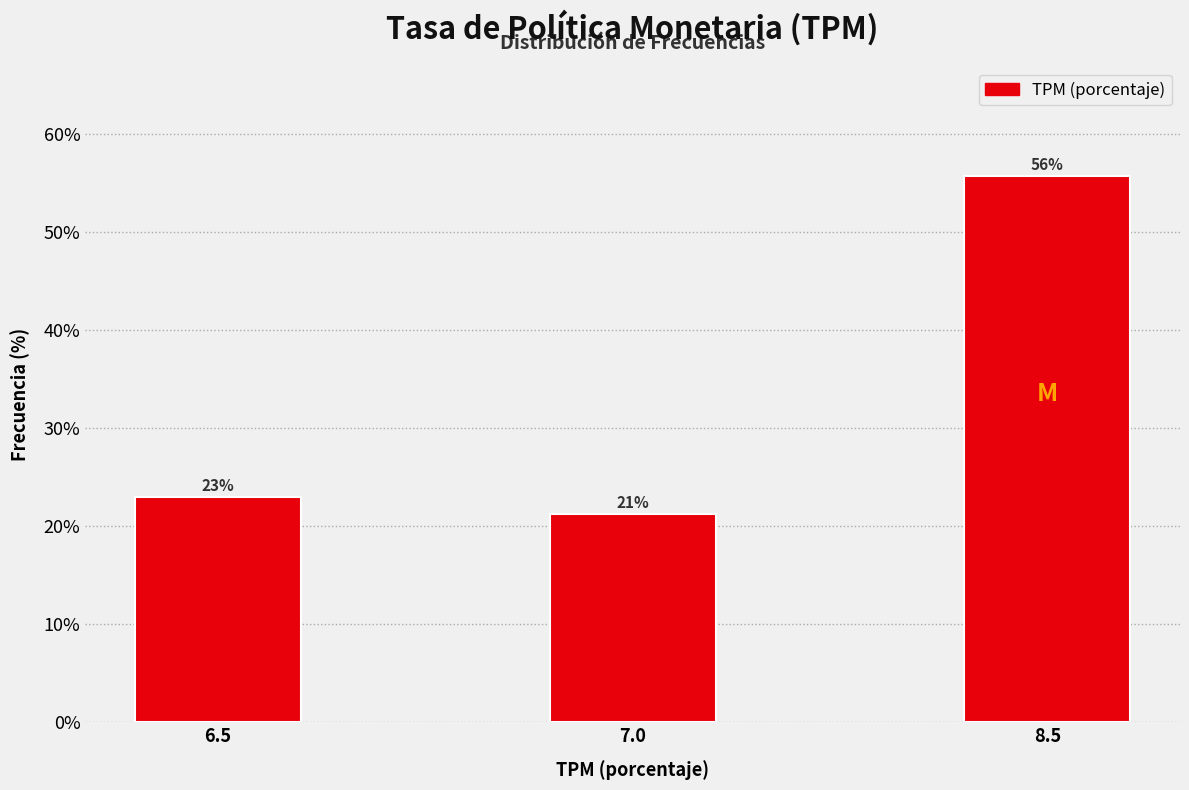

Between 8.5 and 7.0, which is larger?

8.5